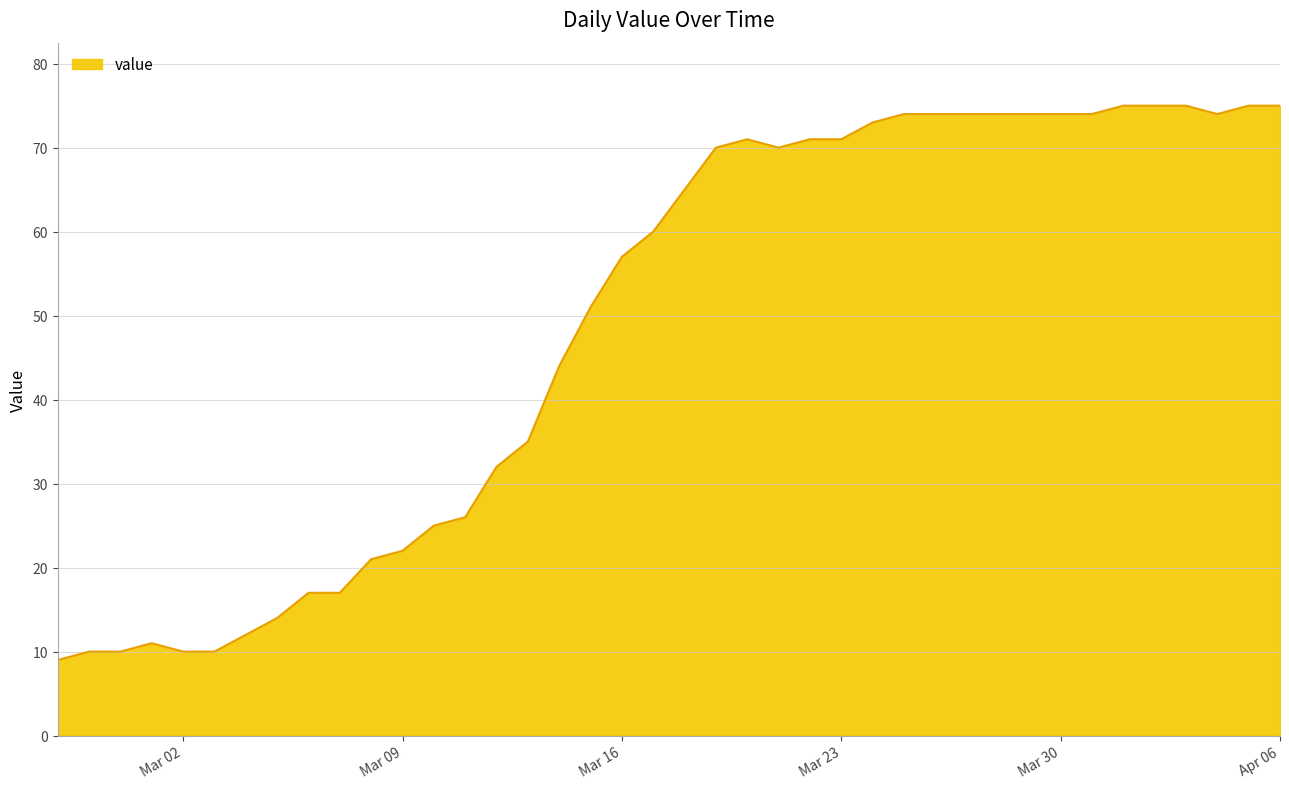

What is the maximum value shown in the chart?

75